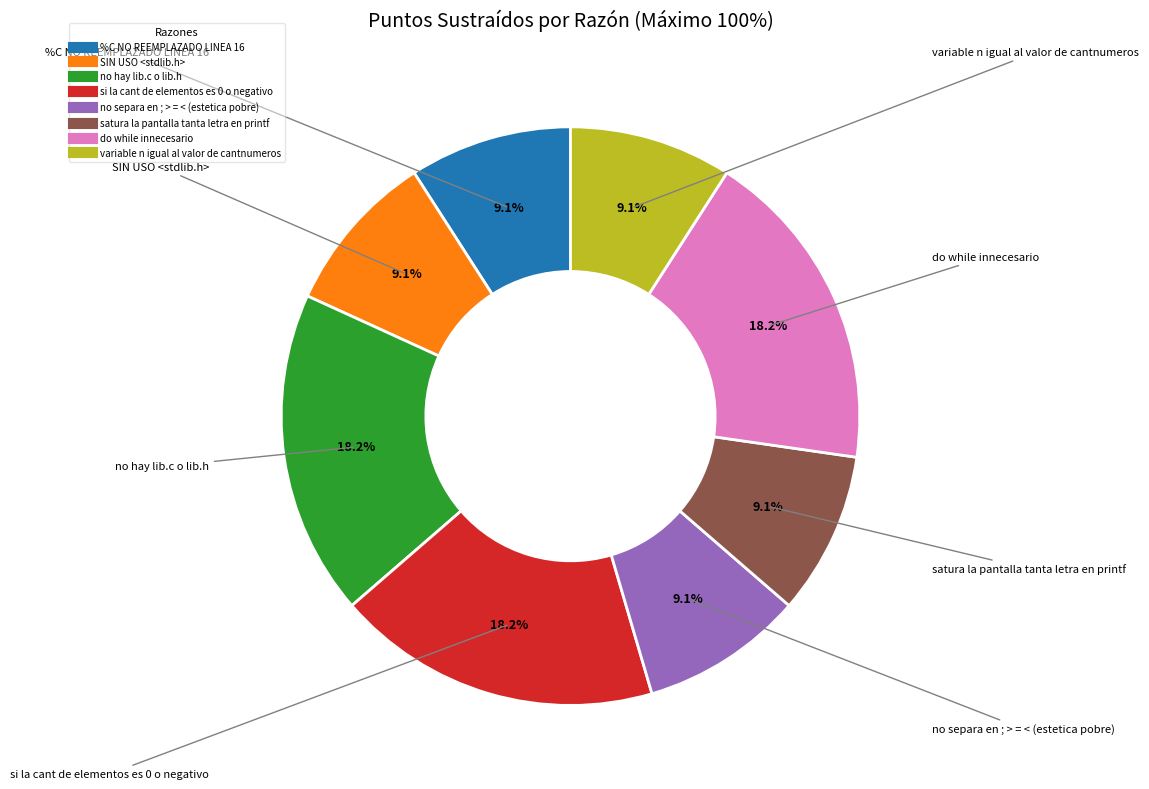

To the nearest percent, what percentage of the pie is SIN USO <stdlib.h>?

9%